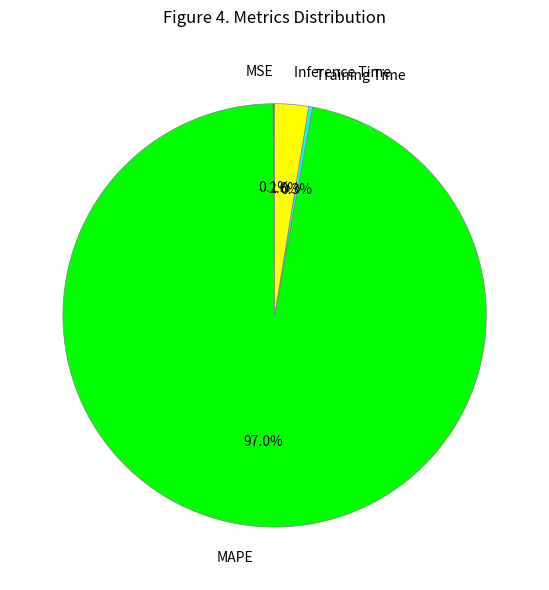

Which category has the biggest portion of the pie?

MAPE